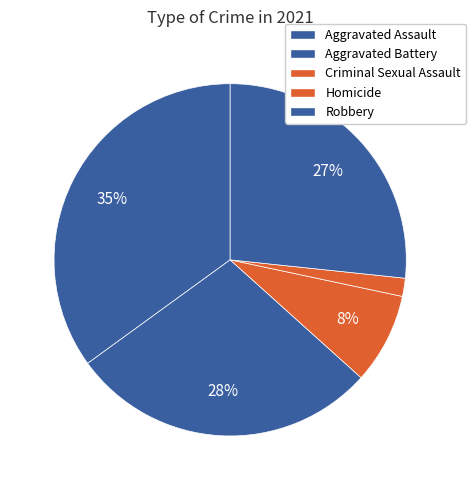

How many slices are in this pie chart?

5